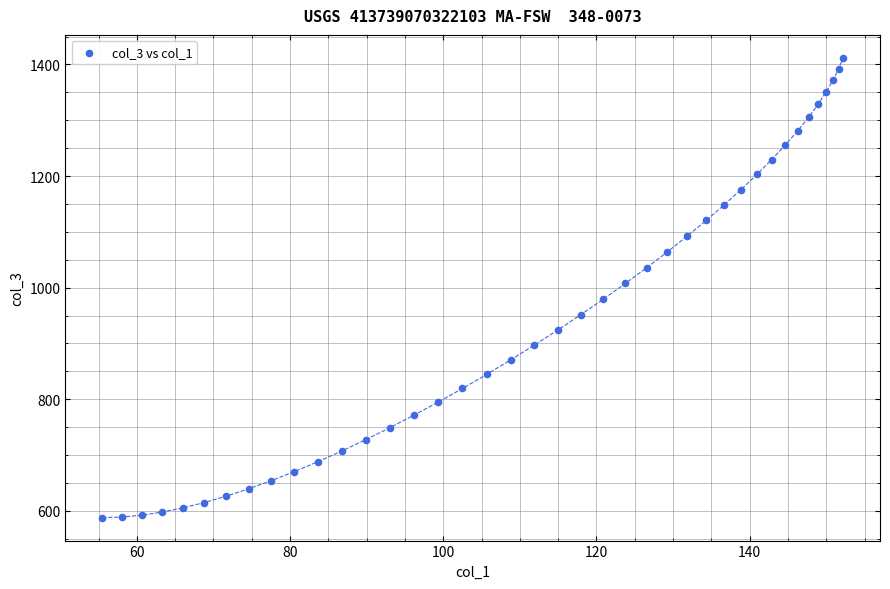

What is the range of X values (max minus min)?

96.7